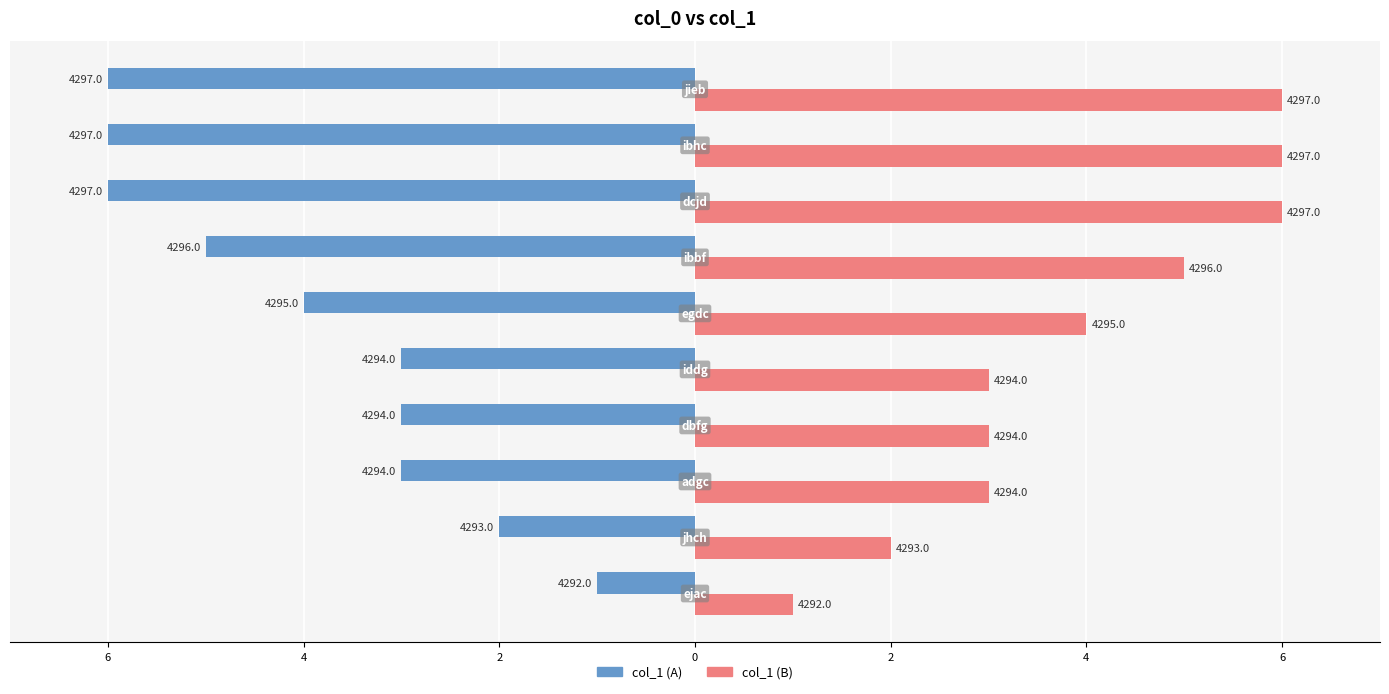

True or false: col_1 (left) has a value of -2 at 6.

True